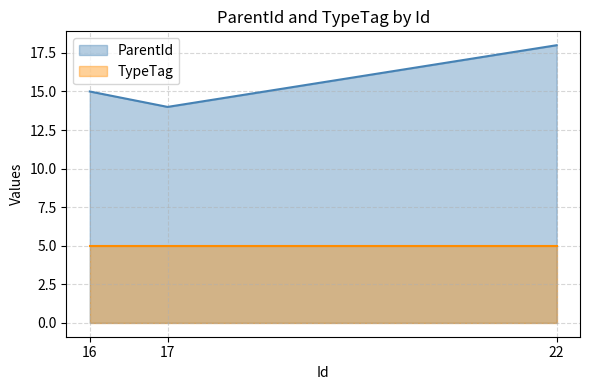

Which label corresponds to the smallest value in the chart?

17